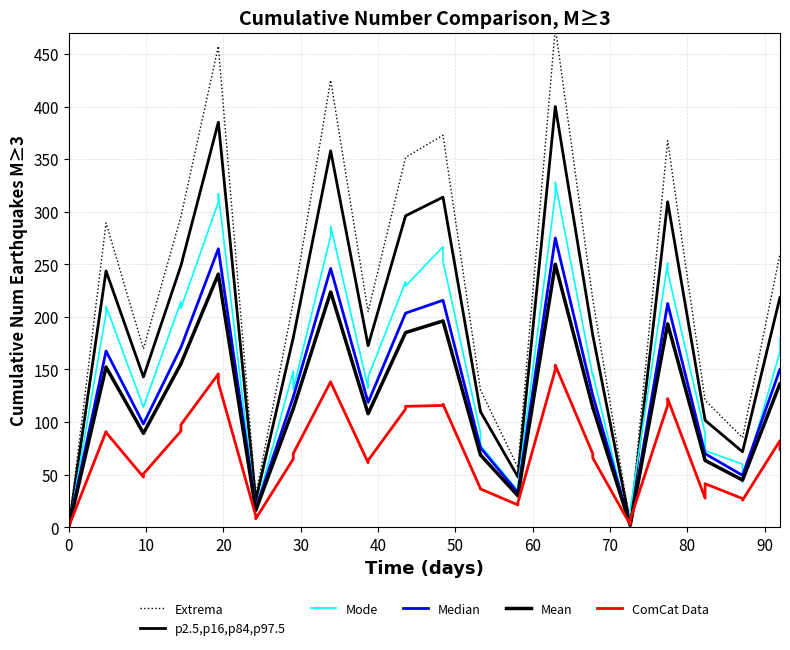

What is the spread (max minus min) of values at 60?

203.8